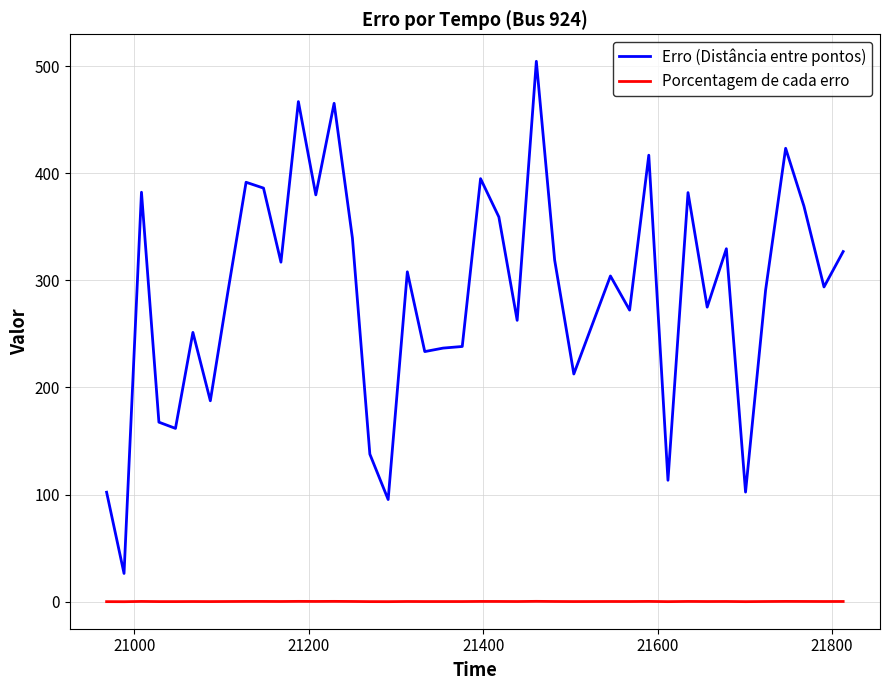

How many values in the Erro (Distância entre pontos) series exceed 304?

20